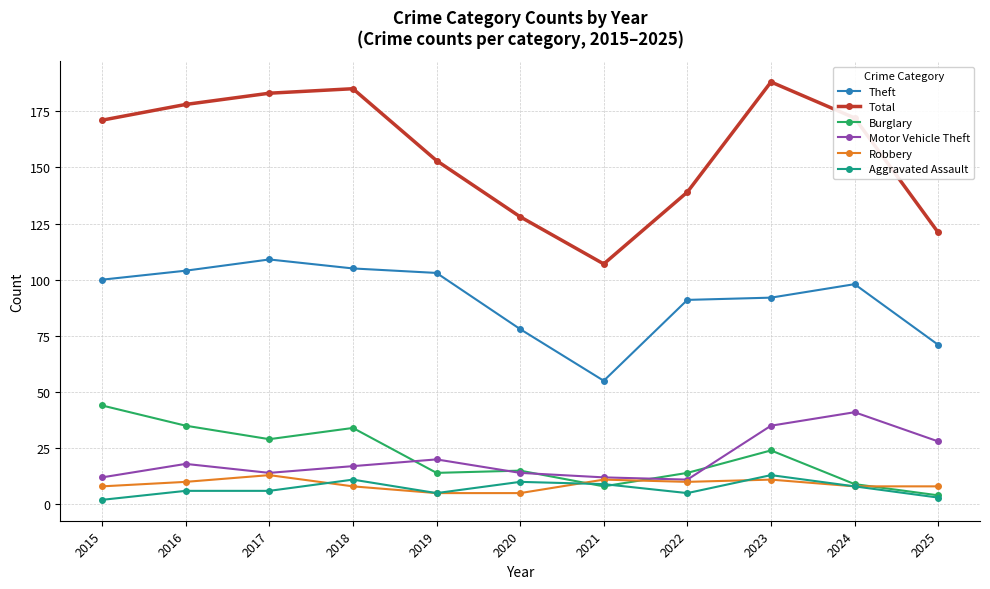

What is the value of the Robbery point at the 7th from the left?

11